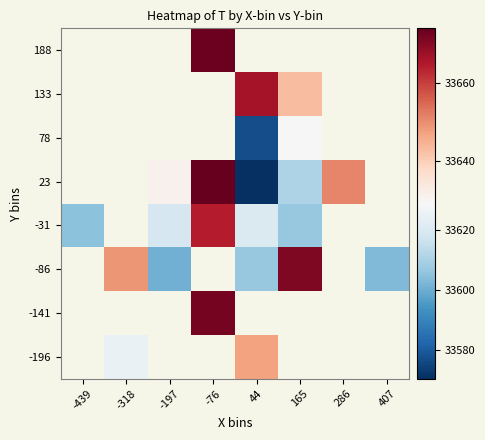

Which has a higher value, 165 or 286?

286